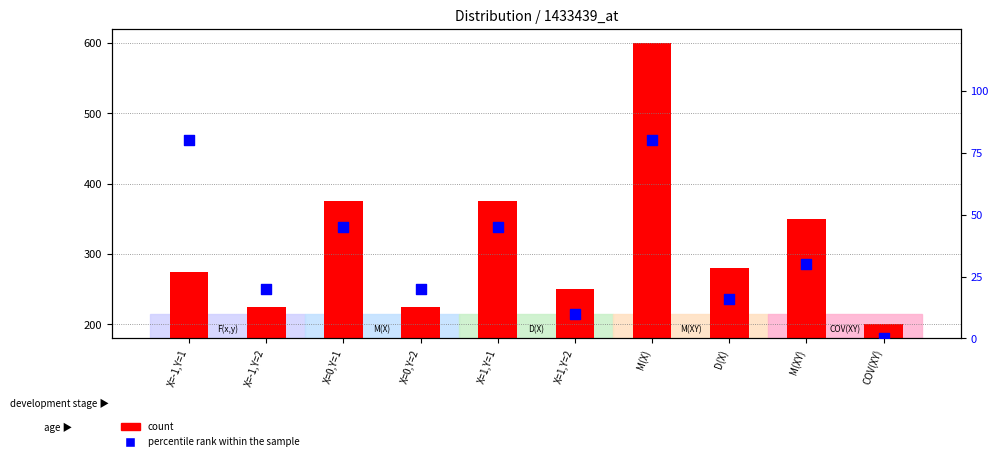

Is the value of percentile rank within the sample at COV(XY) greater than the value of count at M(XY)?

No